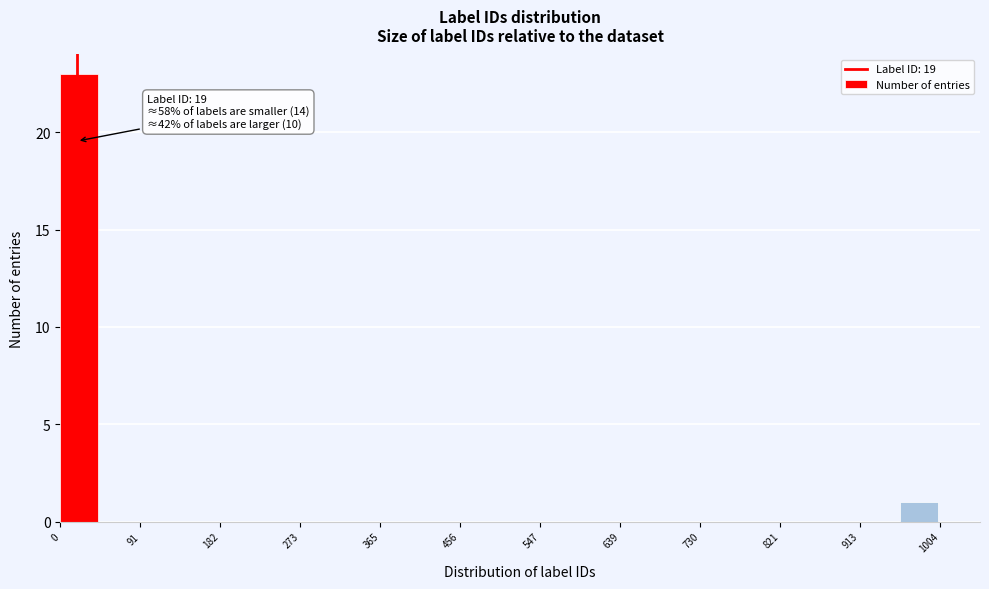

Which range on the x-axis has the tallest bar?

0 to 50